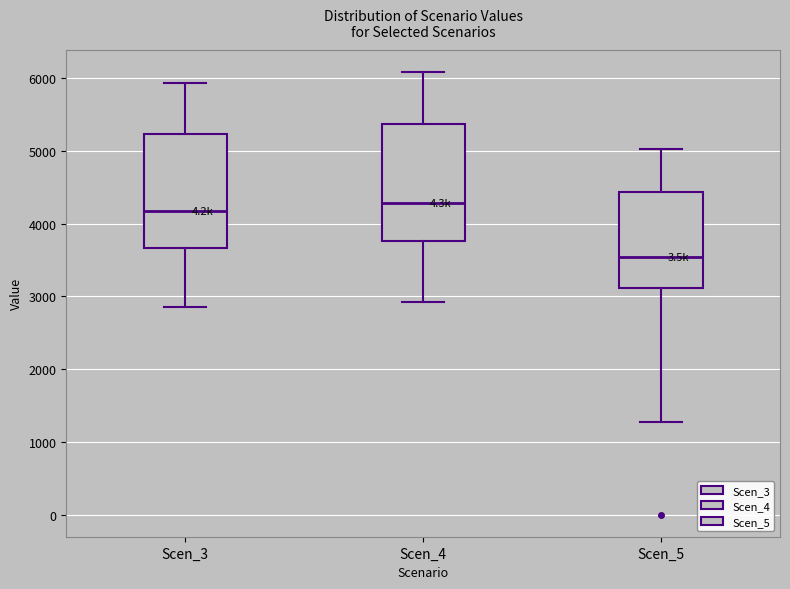

Where is the upper edge of the box for Scen_5 on the y-axis? The values are not printed on the chart, so give them approximately, as read against the axis.

4400